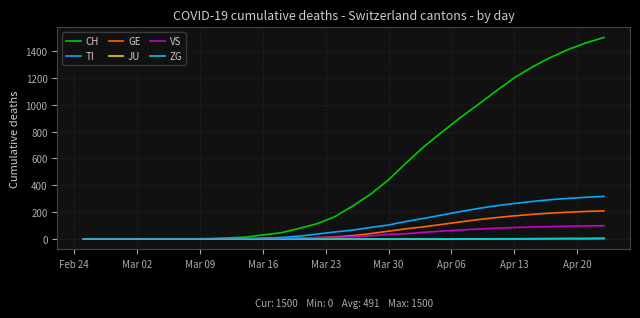

What is the greatest value displayed?

1500